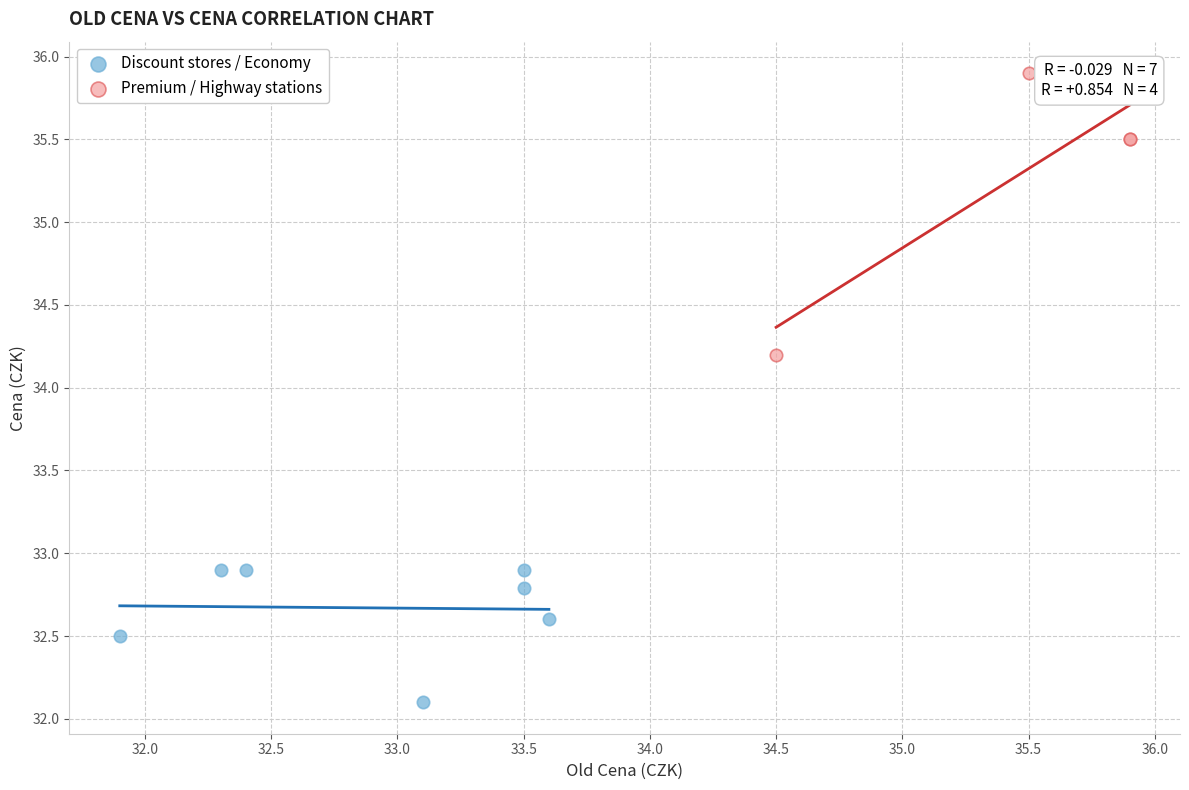

Which series reaches the minimum Y coordinate?

Discount stores / Economy